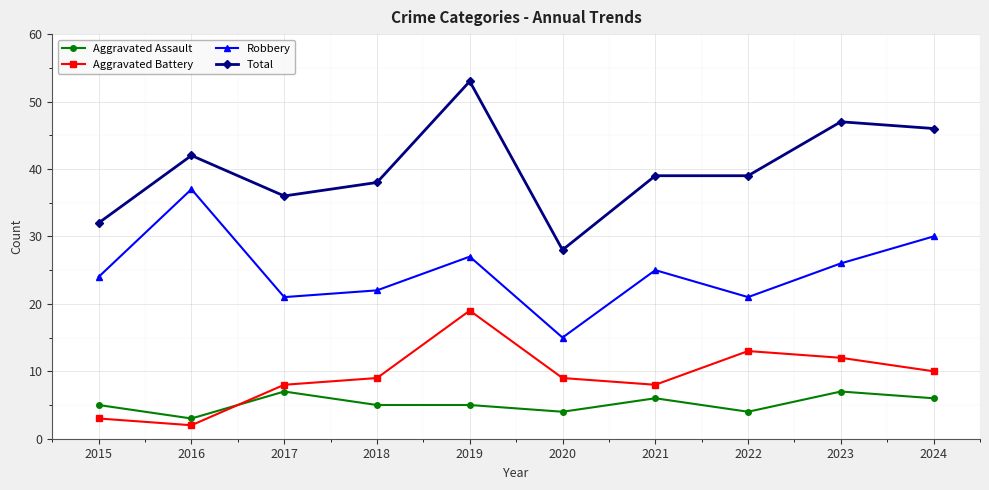

True or false: Total and Robbery intersect in this chart.

False